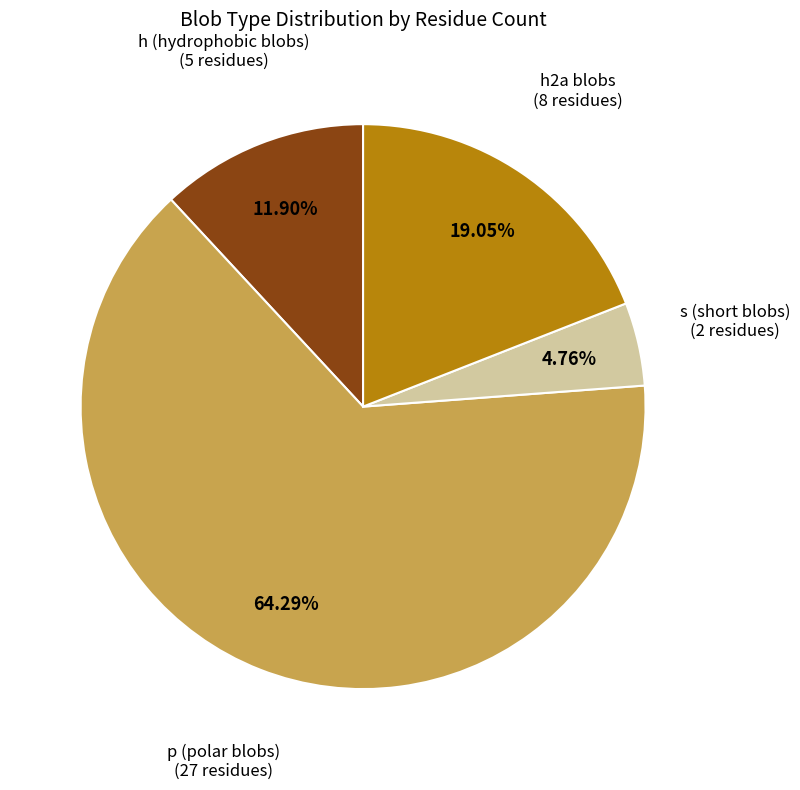

To the nearest percent, what is the average slice percentage?

25%